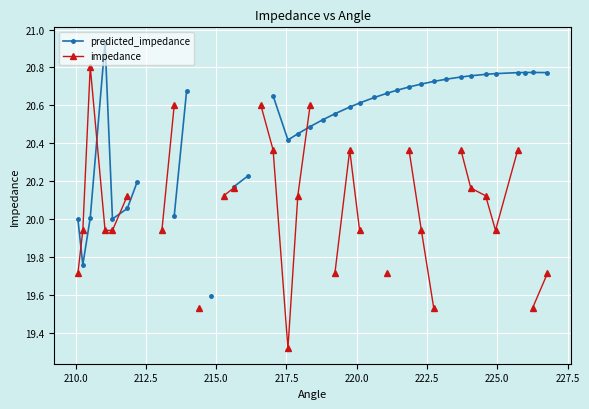

What are all the series names shown in the legend?

predicted_impedance, impedance